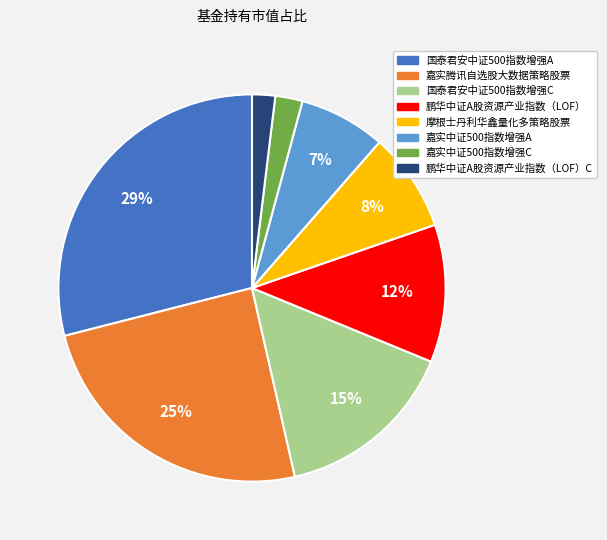

What is the largest slice in the pie chart?

国泰君安中证500指数增强A